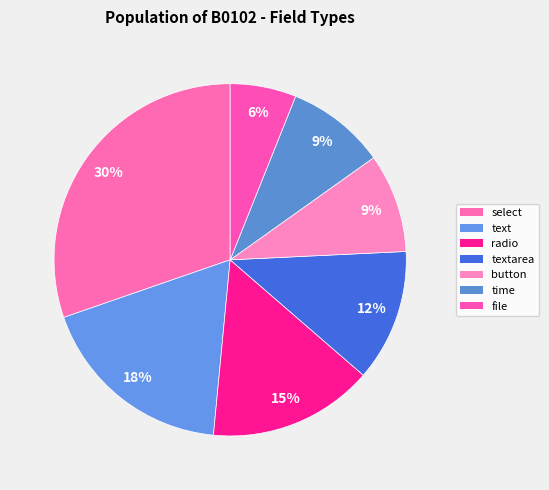

Which has a higher value, text or select?

select